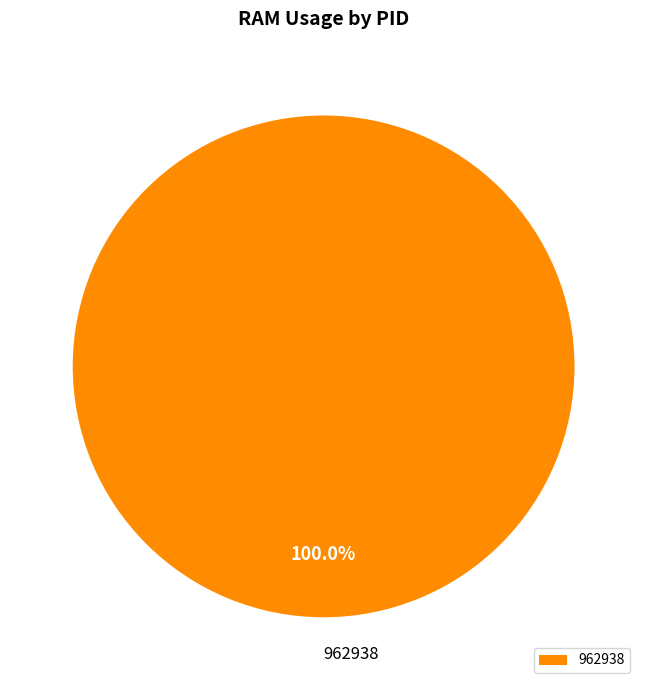

What percentage is the 962938 slice, to the nearest percent?

100%